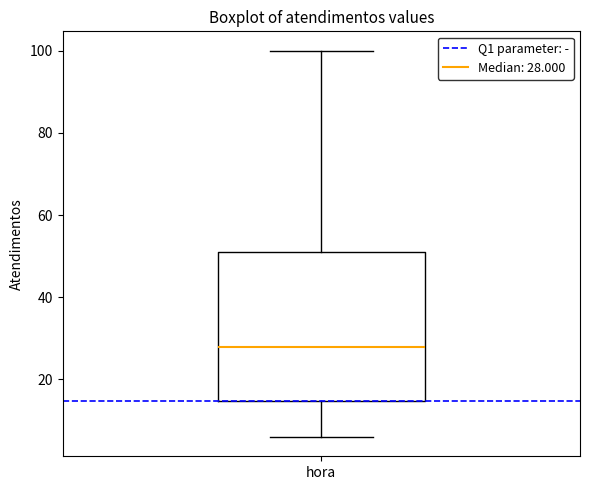

Read this box plot against the y-axis: the position of the median line, the range covered by the box, and the ends of both whiskers. The values are not printed on the chart, so give them approximately, as read against the axis.

median 28, box 14 to 52, whiskers 6 to 100